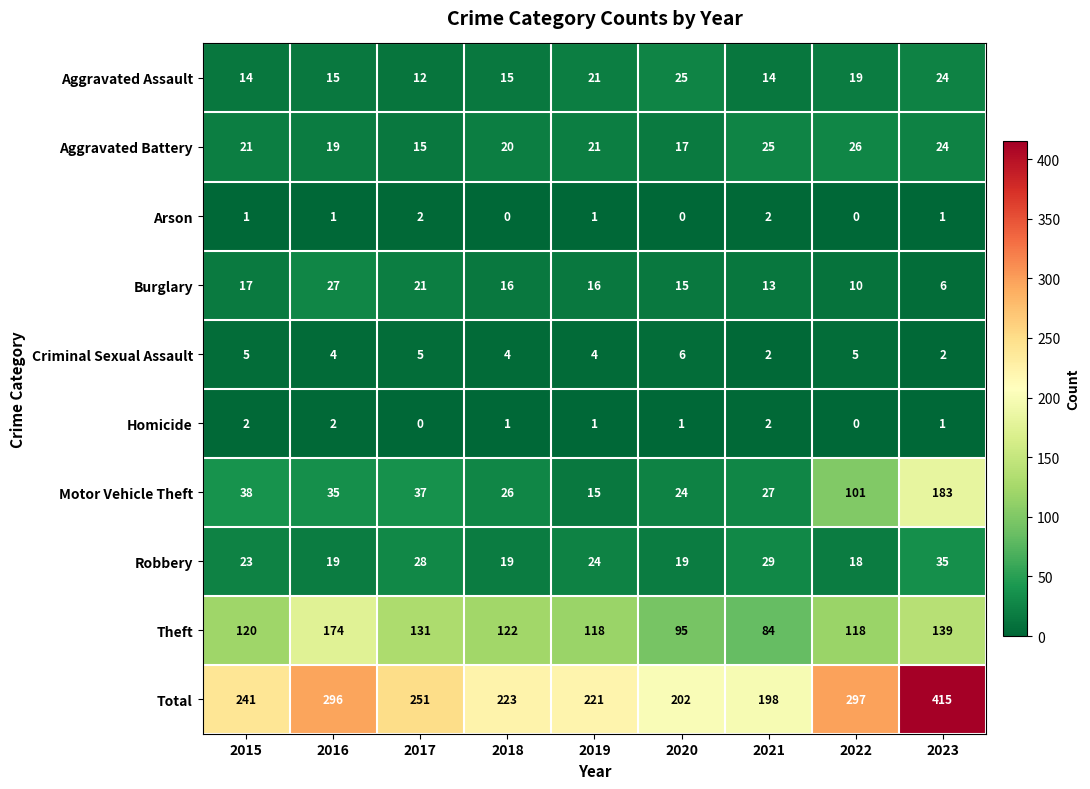

What is the difference between the highest and lowest values at 2017?

251